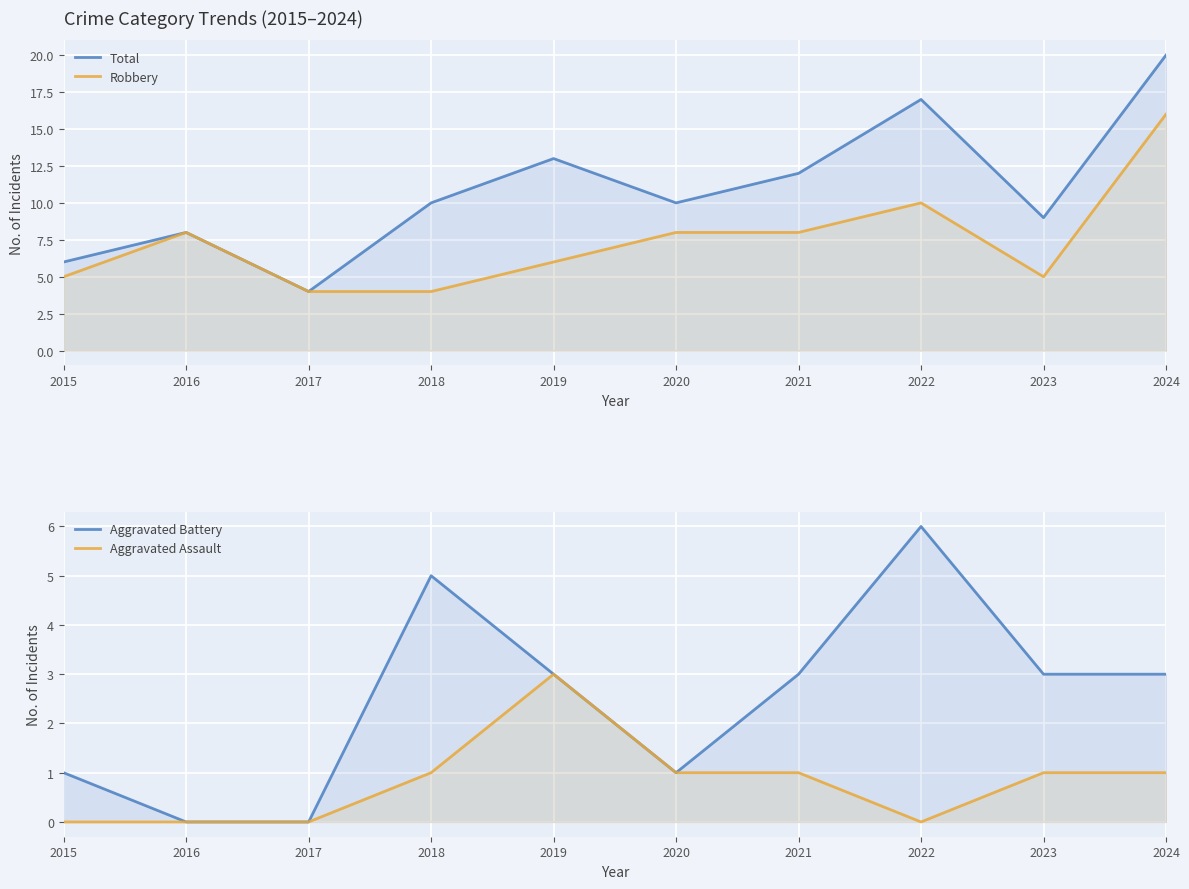

Which series has the largest range (max minus min)?

Total